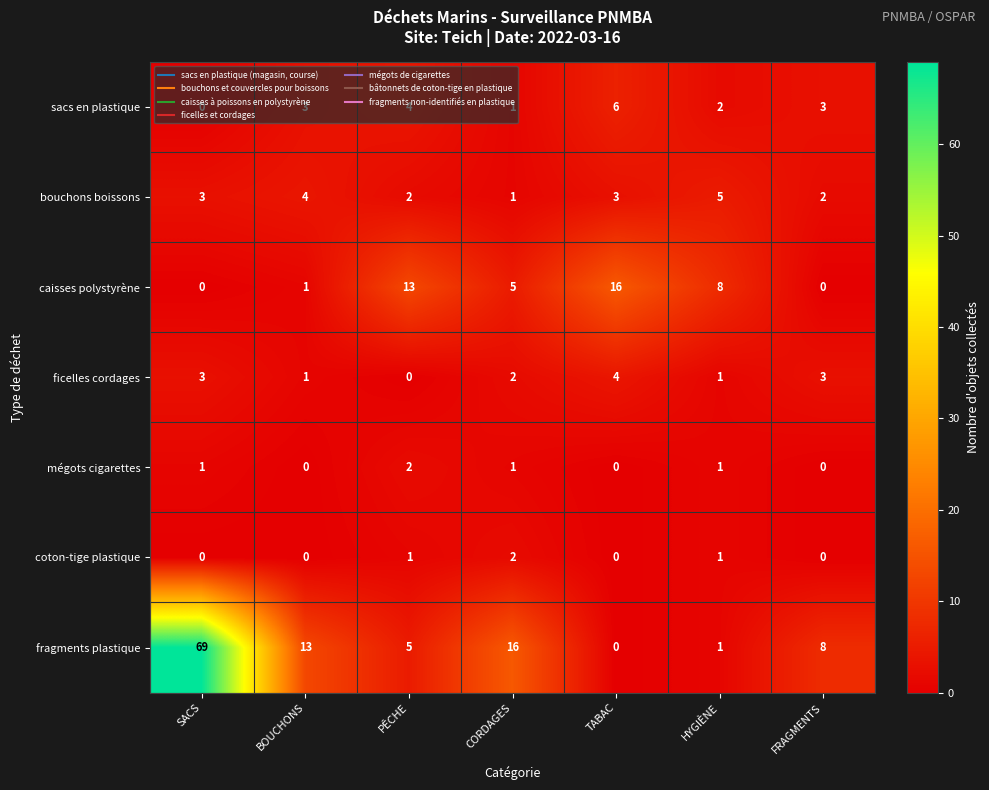

Count the sacs en plastique values in the range 1 to 4.

5